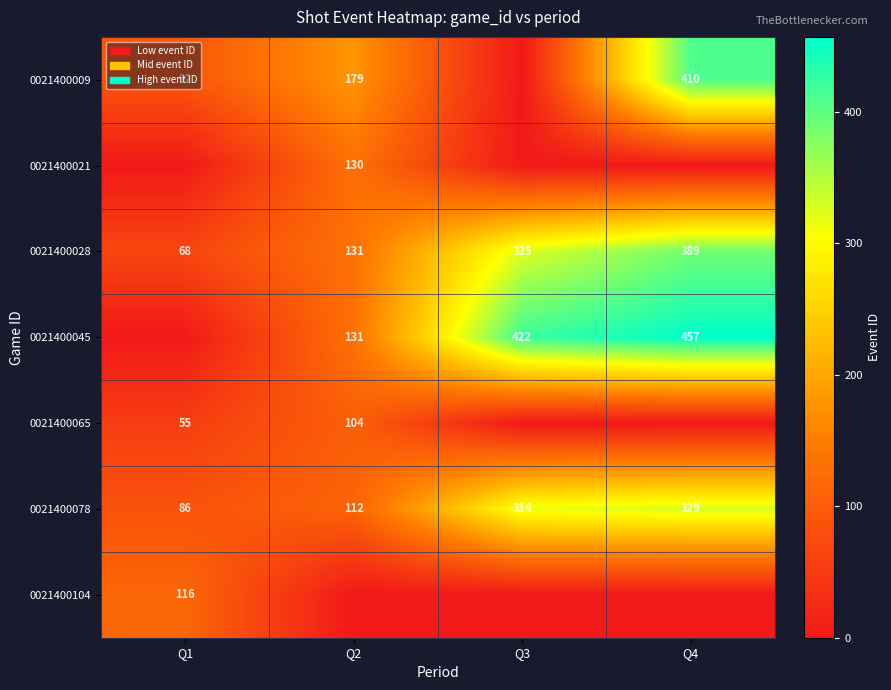

What is the average value of the 0021400078 series?

210